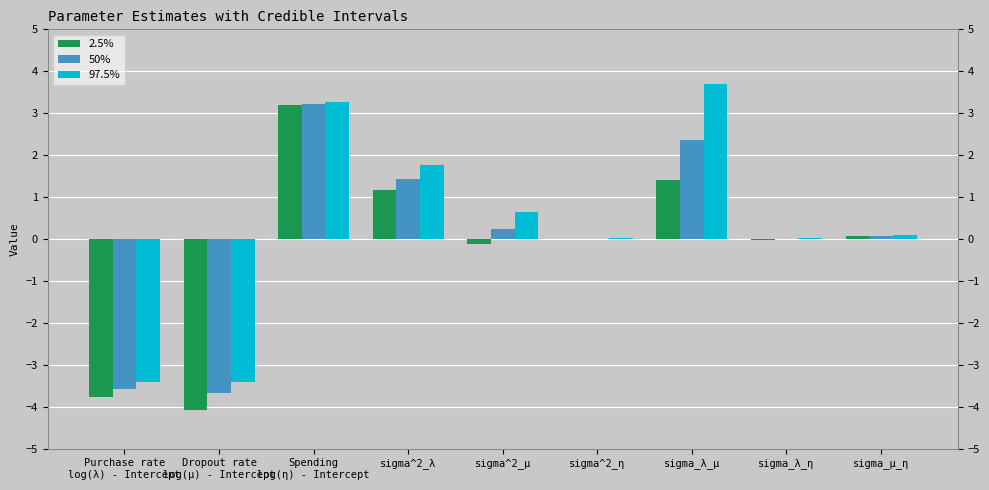

How many categories are shown in the chart?

9